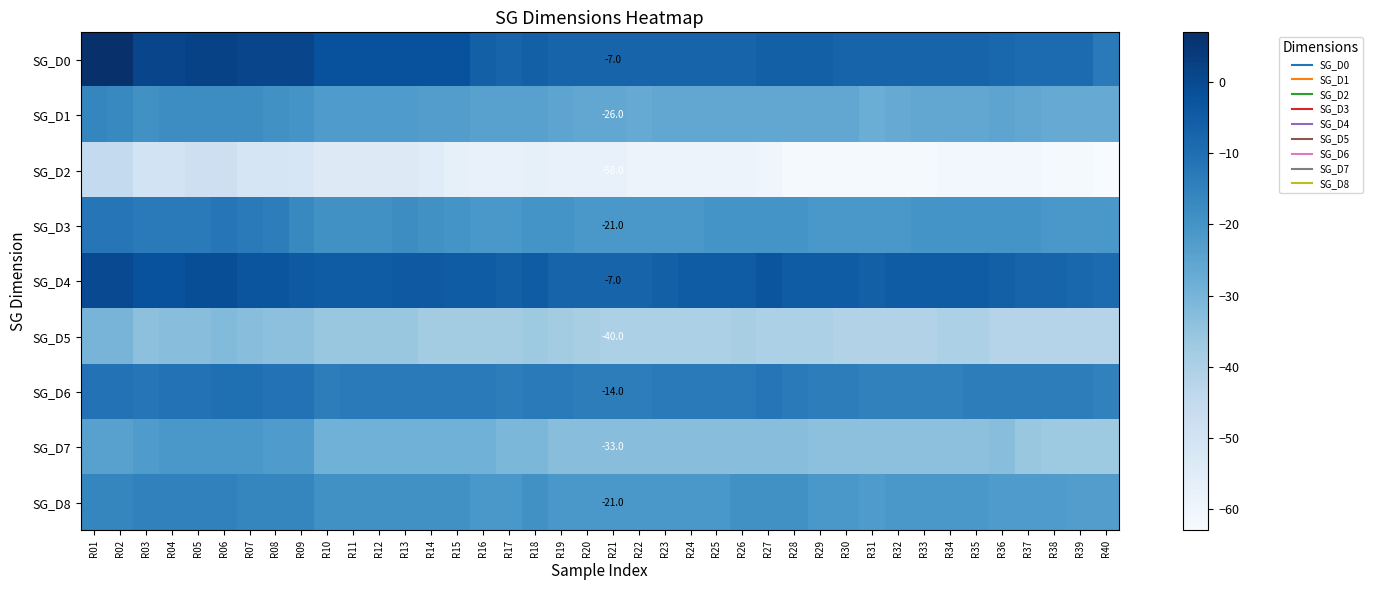

What is the maximum value shown in the chart?

7